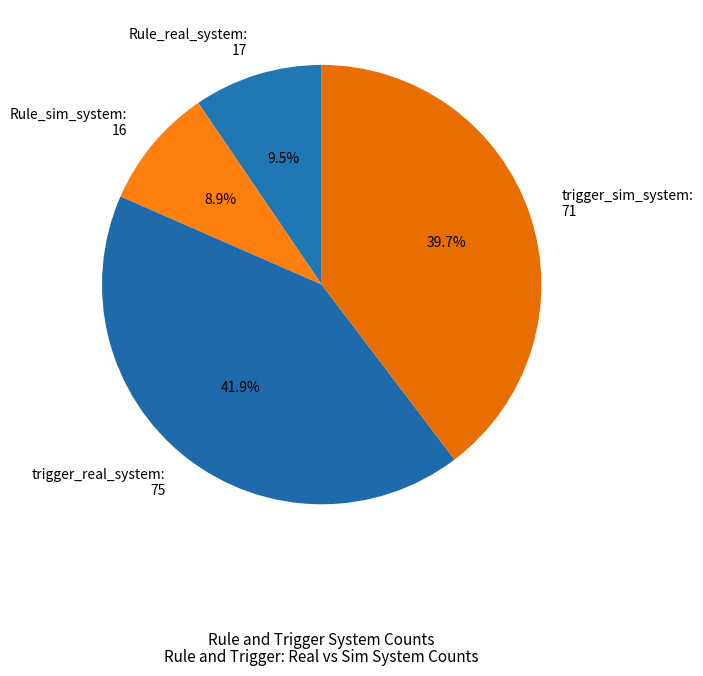

Is trigger_real_system the majority of the pie?

No